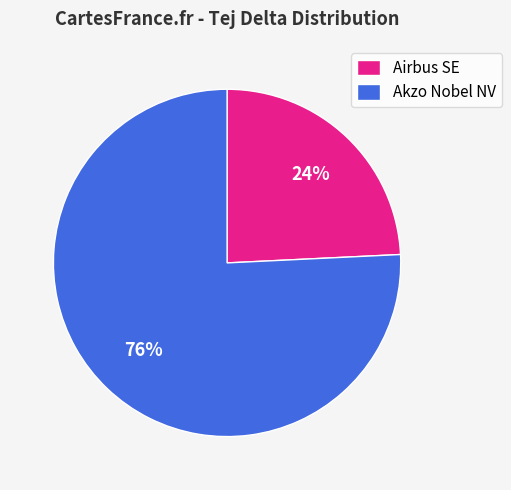

How many slices are in this pie chart?

2